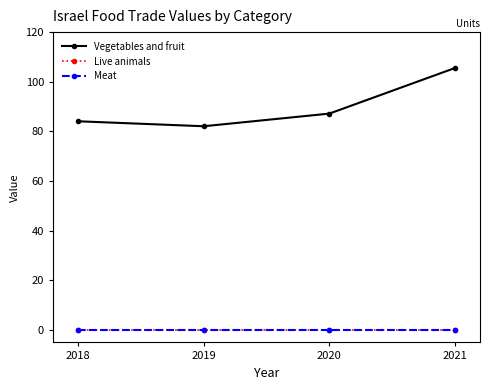

Reading left to right, what are all the values shown in this chart?

Vegetables and fruit: 2018=84.1	2019=82.1	2020=87.2	2021=105.5
Live animals: 2018=0.0	2019=0.0	2020=0.0	2021=0.0
Meat: 2018=0.0	2019=0.0	2020=0.0	2021=0.0